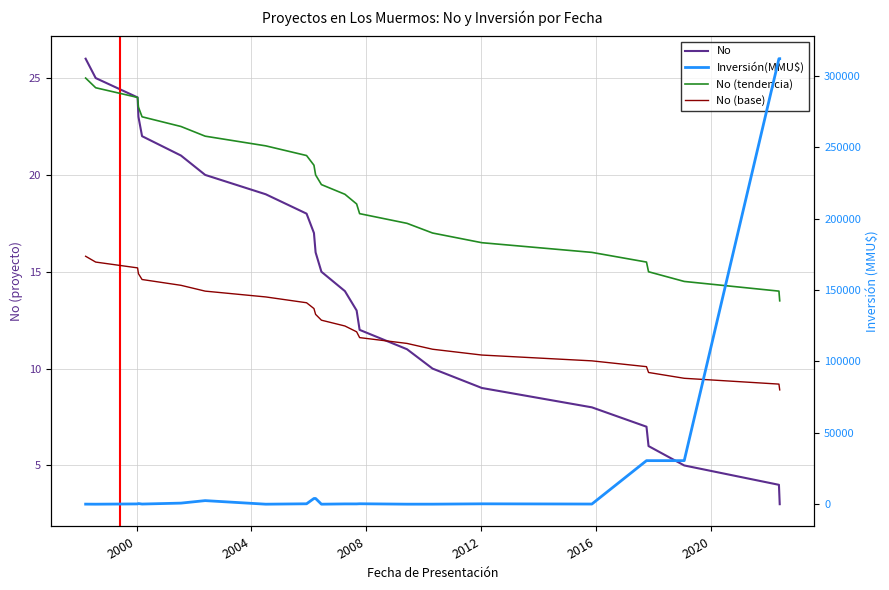

Is this an area chart (filled region under the line)?

No